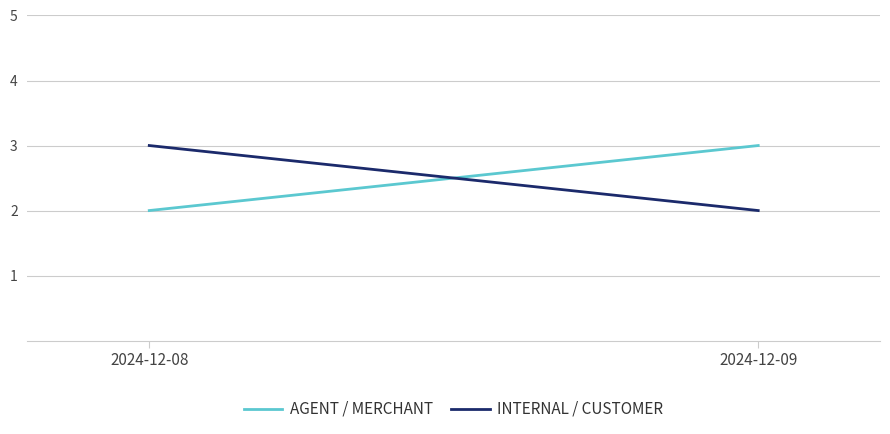

Which series changed the most between 2024-12-08 and 2024-12-09?

AGENT / MERCHANT